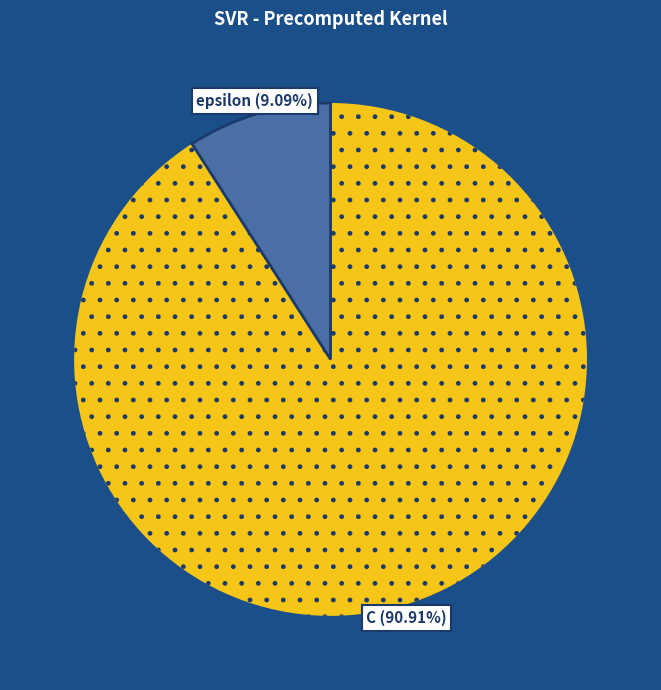

How many segments does this pie chart have?

2